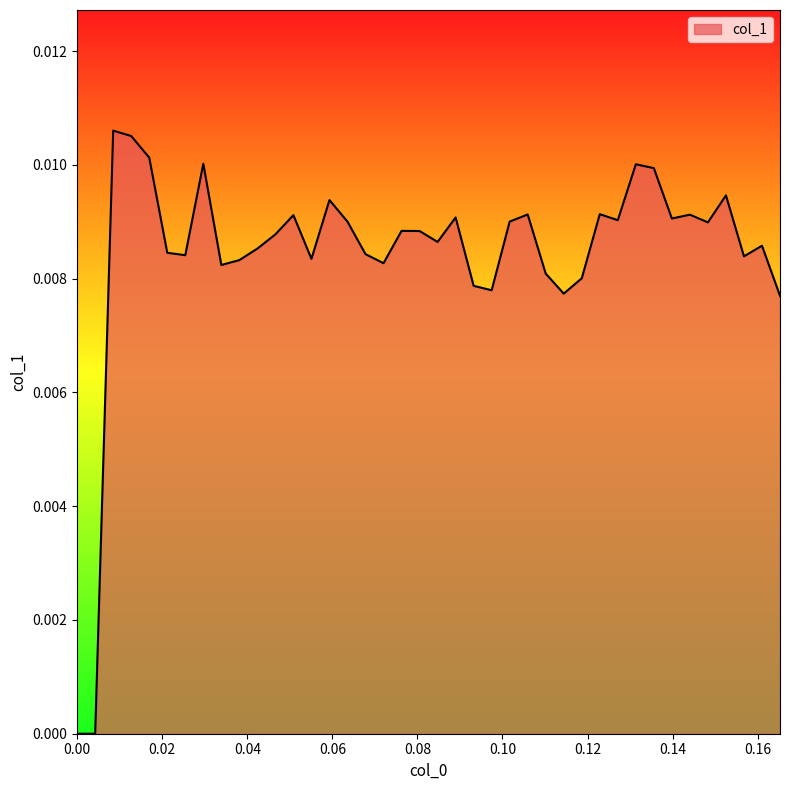

Does the chart display data point markers on the line(s)?

No